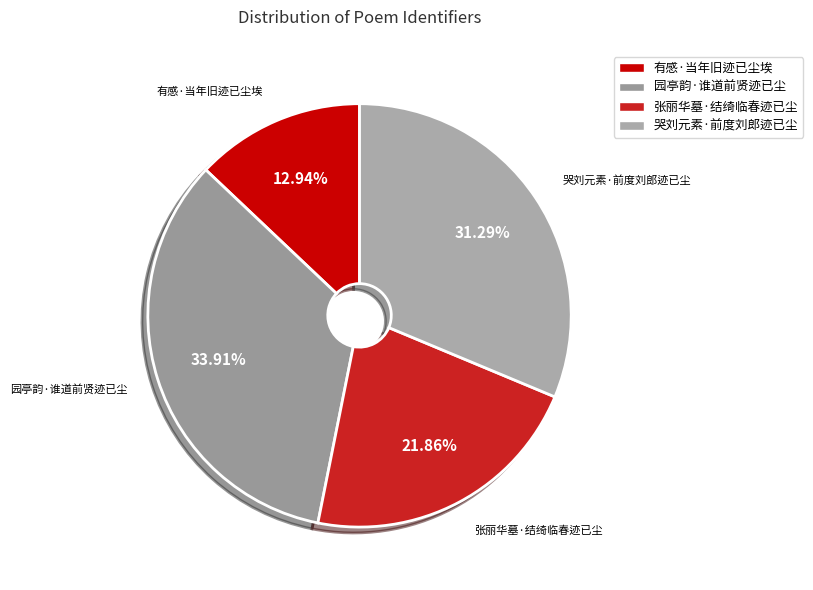

Is the sum of 张丽华墓·结绮临春迹已尘 and 园亭韵·谁道前贤迹已尘 greater than half?

Yes